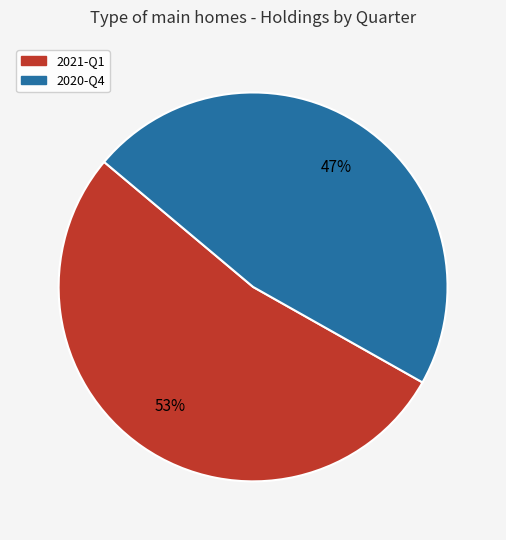

What is the smallest slice in the pie chart?

2020-Q4